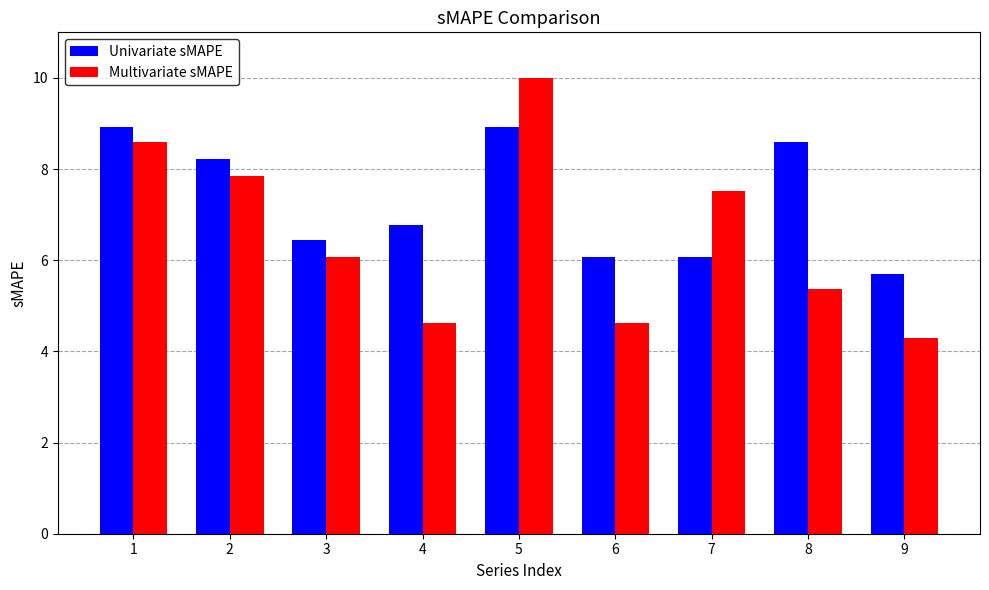

At which label does Multivariate sMAPE reach its peak?

5